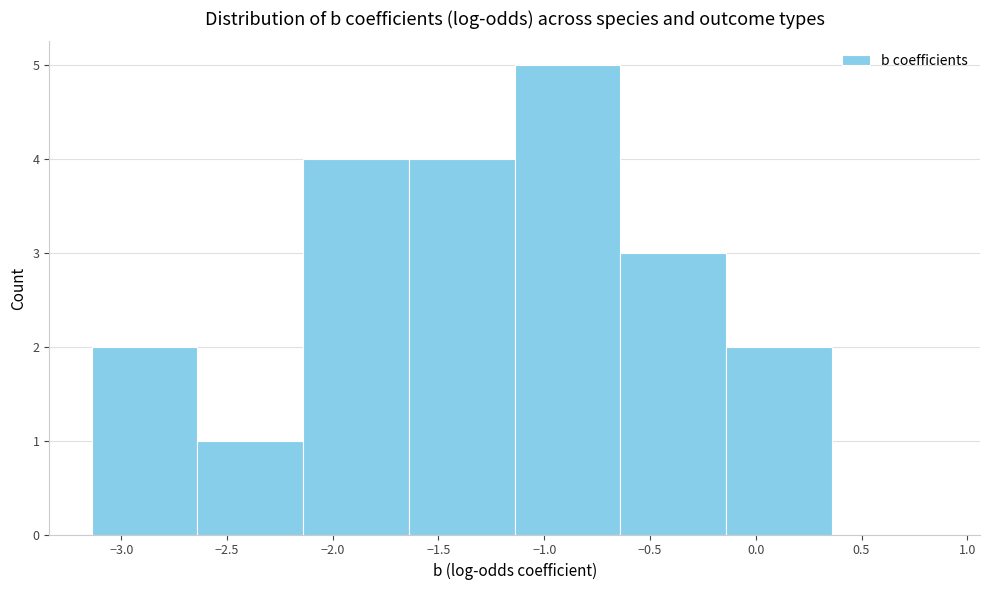

Reading left to right, list every bar in this chart as the range it spans on the x-axis followed by its height. Neither the bar edges nor the heights are printed on the chart, so give them approximately, as read against the axes.

-3.14 to -2.64: 2
-2.64 to -2.14: 1
-2.14 to -1.64: 4
-1.64 to -1.14: 4
-1.14 to -0.64: 5
-0.64 to -0.14: 3
-0.14 to 0.36: 2
0.36 to 0.86: 0